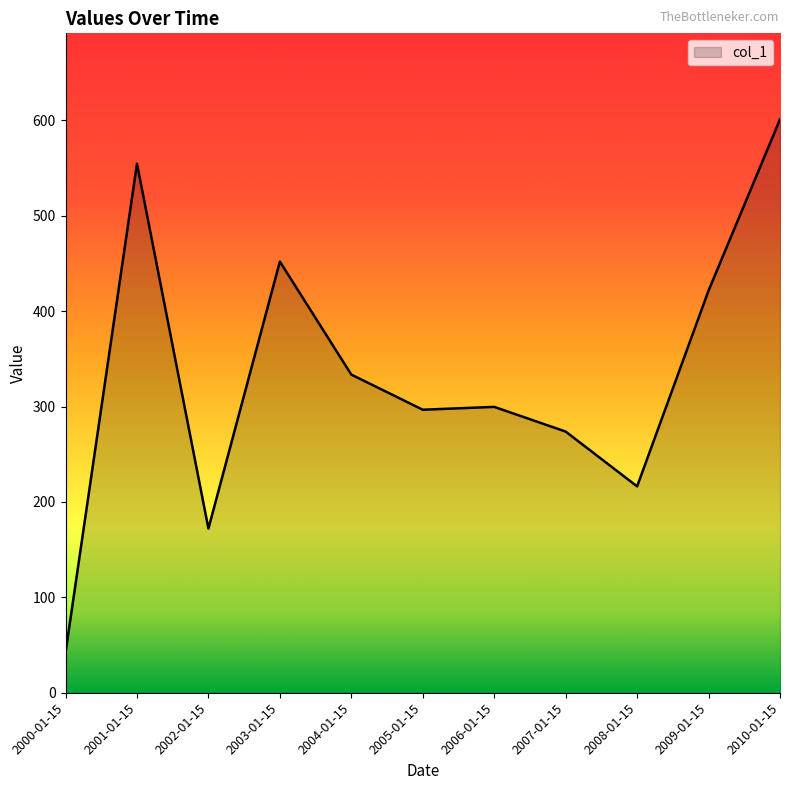

How many lines are shown in the chart?

1